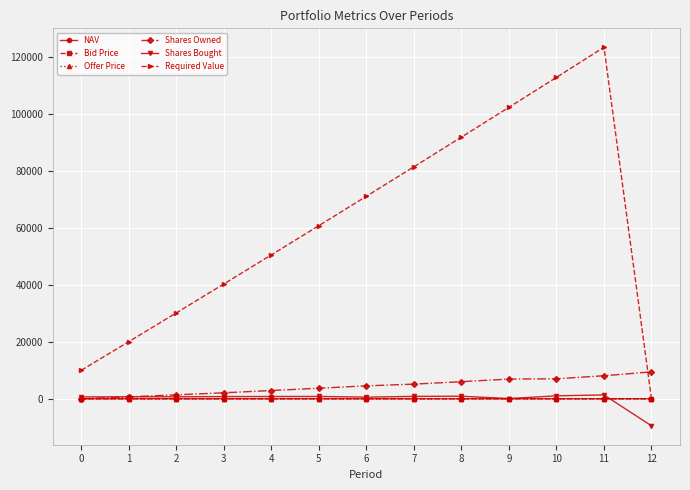

True or false: Required Value and Shares Bought cross at least once.

False